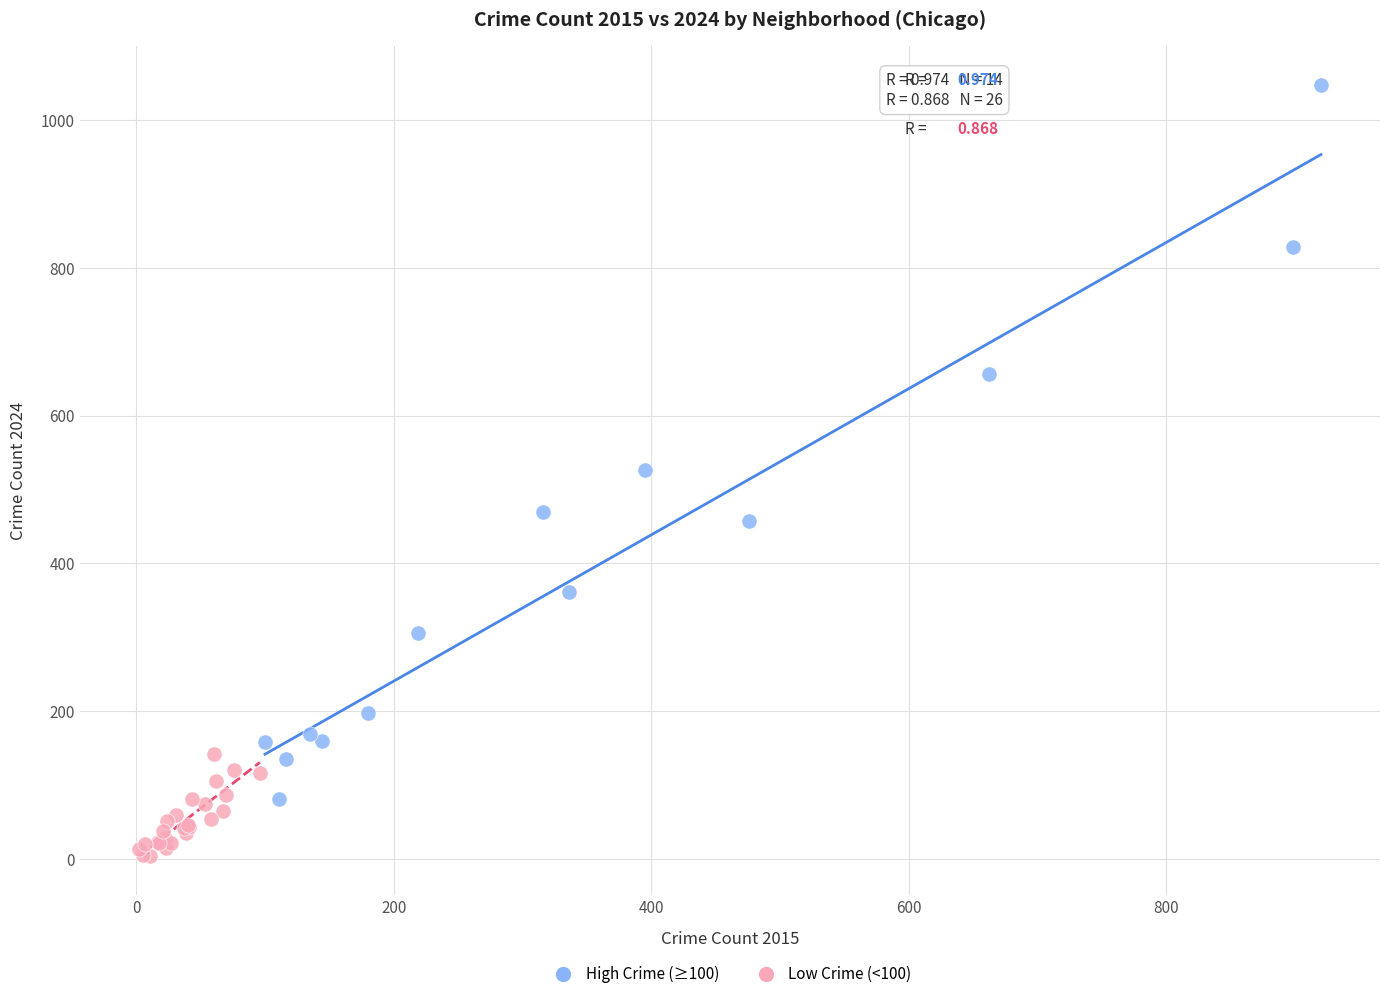

Which series reaches the maximum Y coordinate?

High Crime (≥100)